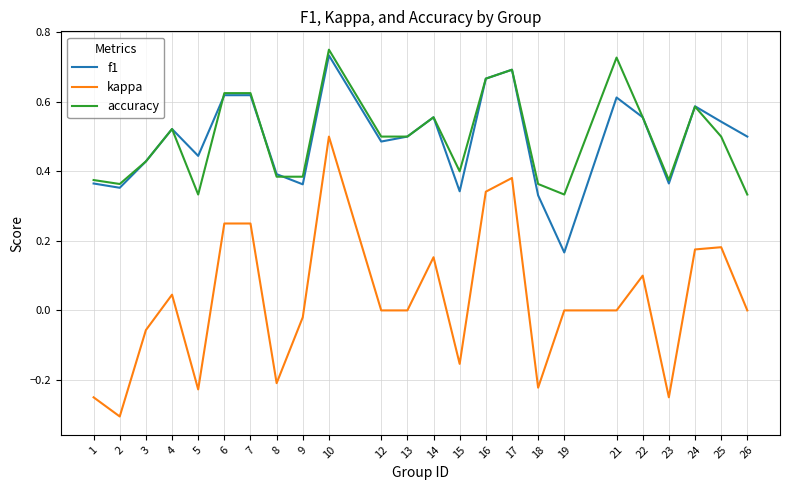

Which series changed the most between 22 and 26?

accuracy